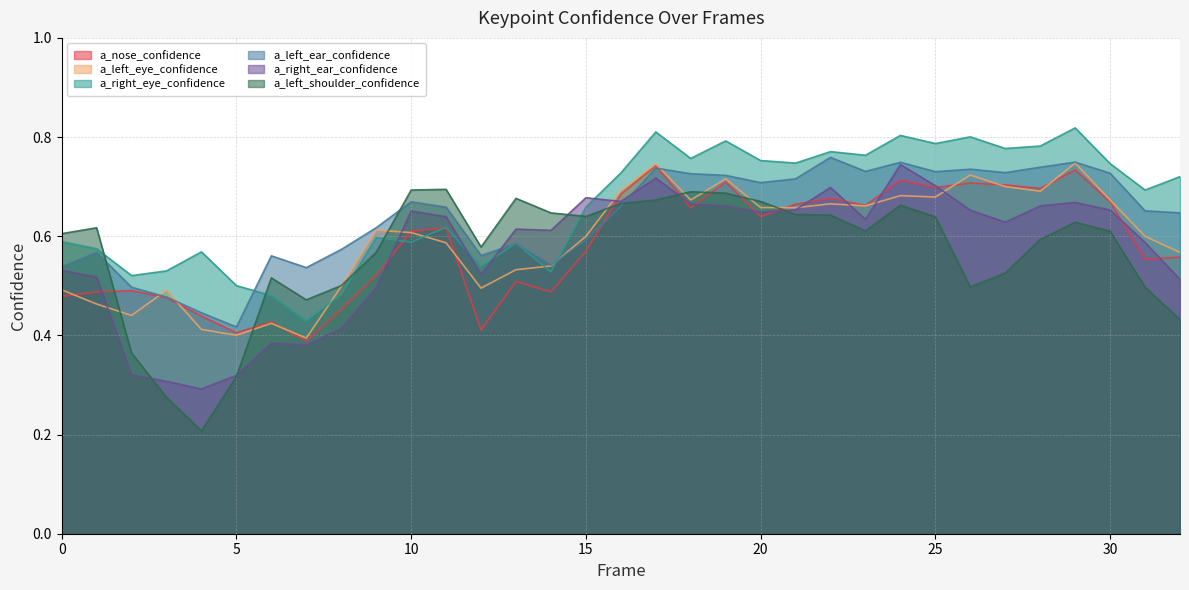

What is the greatest value displayed?

0.8